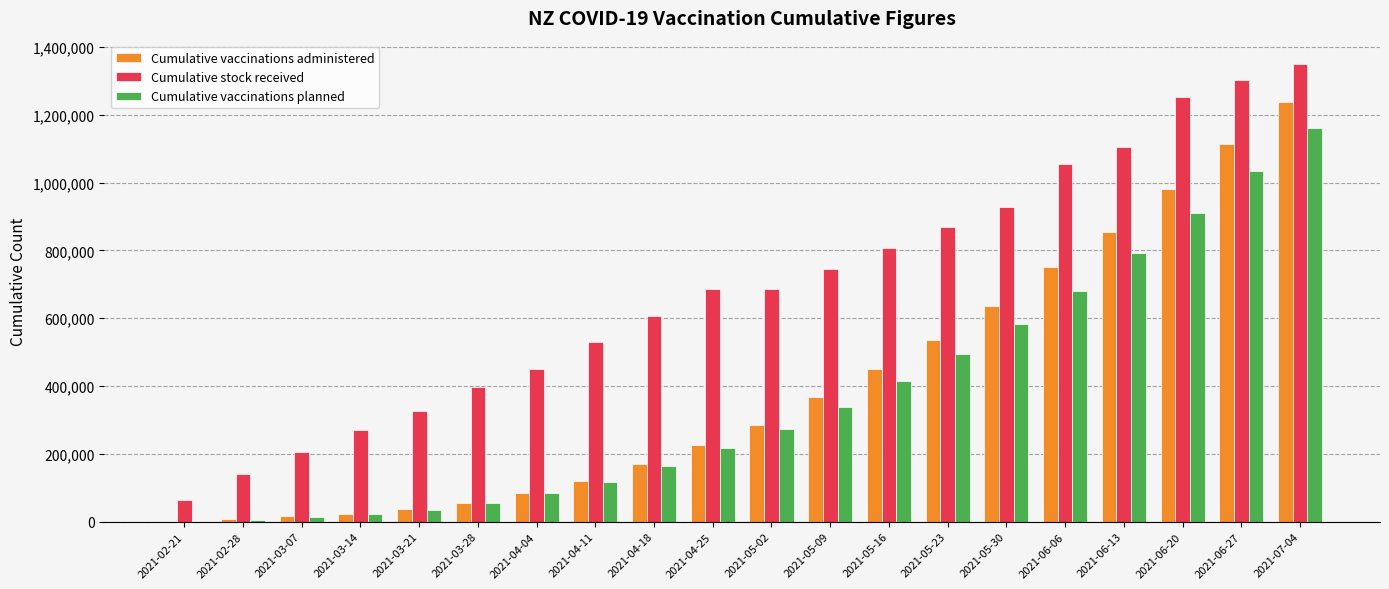

How many groups of bars are there?

20